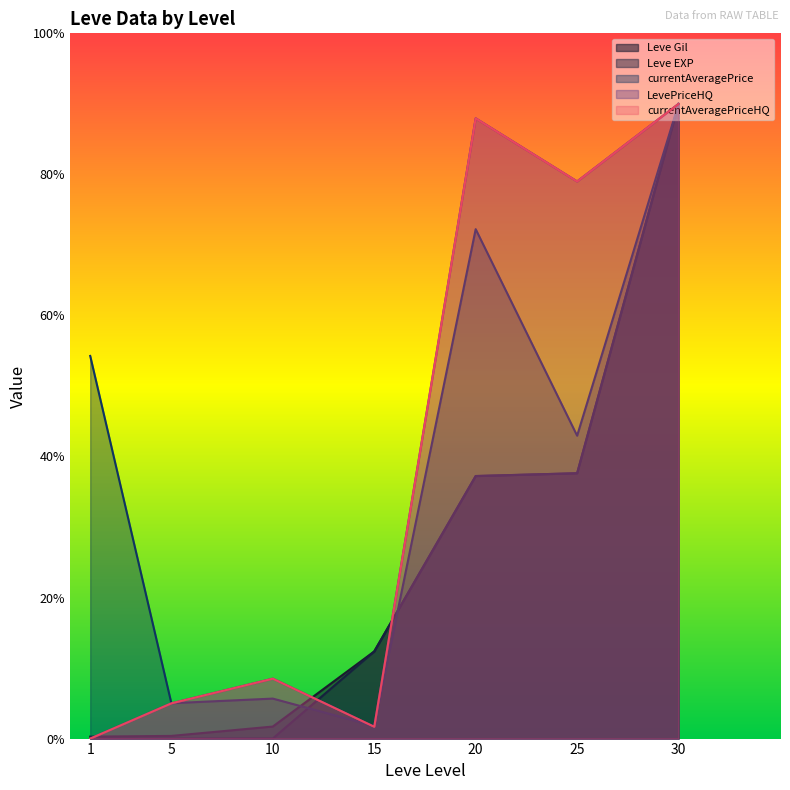

The value of Leve Gil at 20 is 37.2. True or false?

True